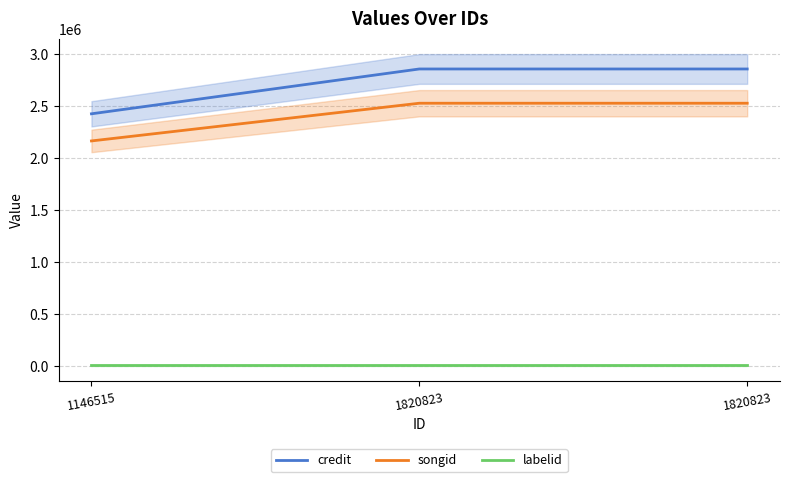

What is the total value across all series at 1820823?

5387290